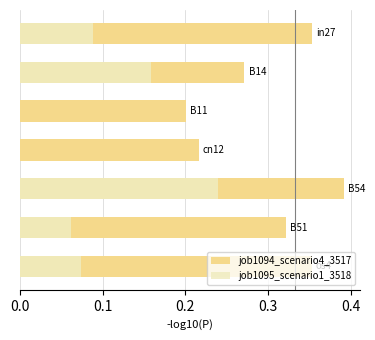

Reading right to left, what are all the values shown in this chart?

job1094_scenario4_3517: 0.4	0.3	0.4	0.2	0.2	0.3	0.4
job1095_scenario1_3518: 0.1	0.1	0.2	0.0	0.0	0.2	0.1